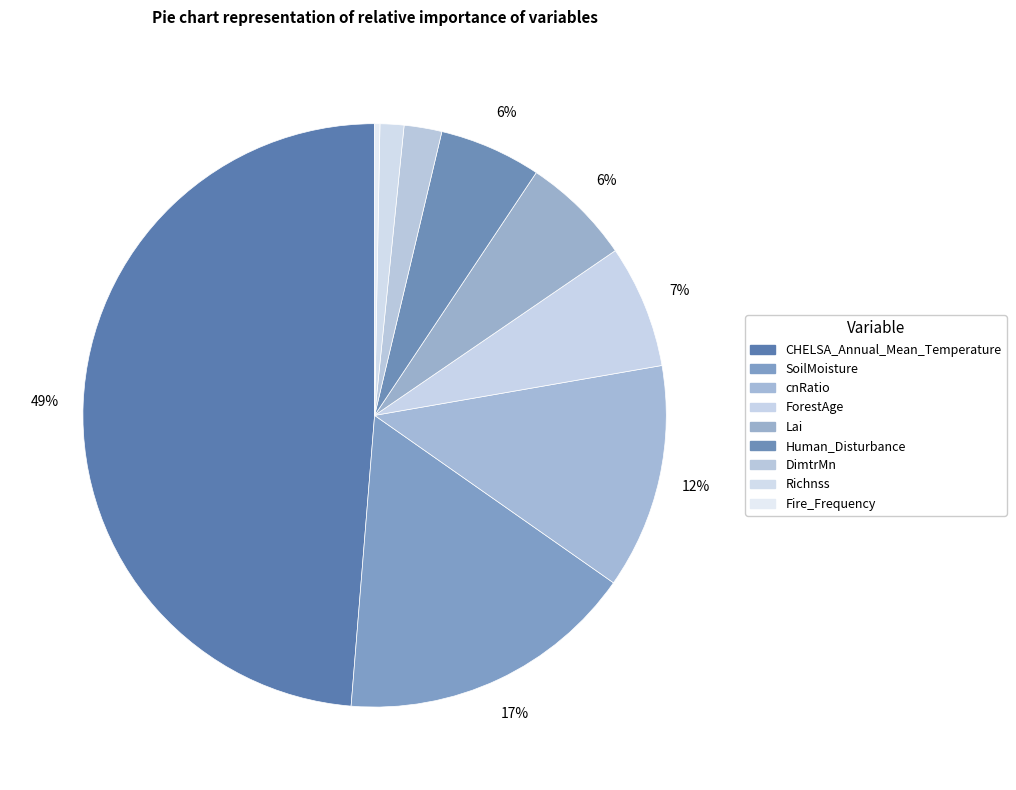

Is there any slice that represents more than half of the pie?

No